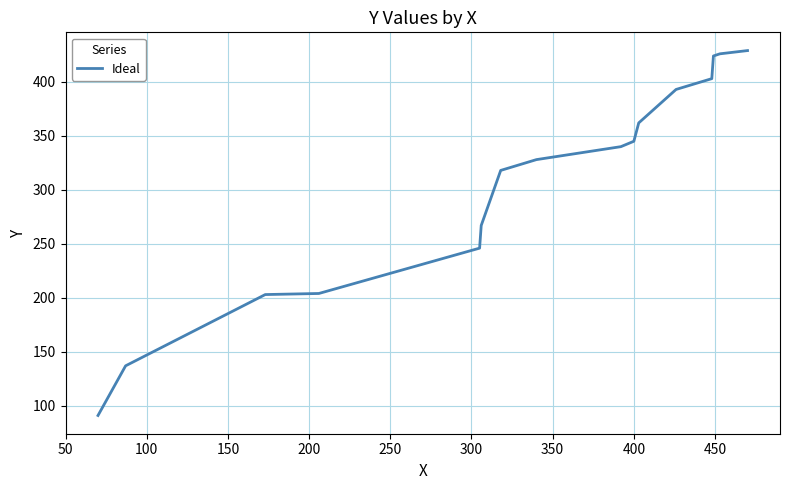

What is the difference between the second highest and minimum values?

335